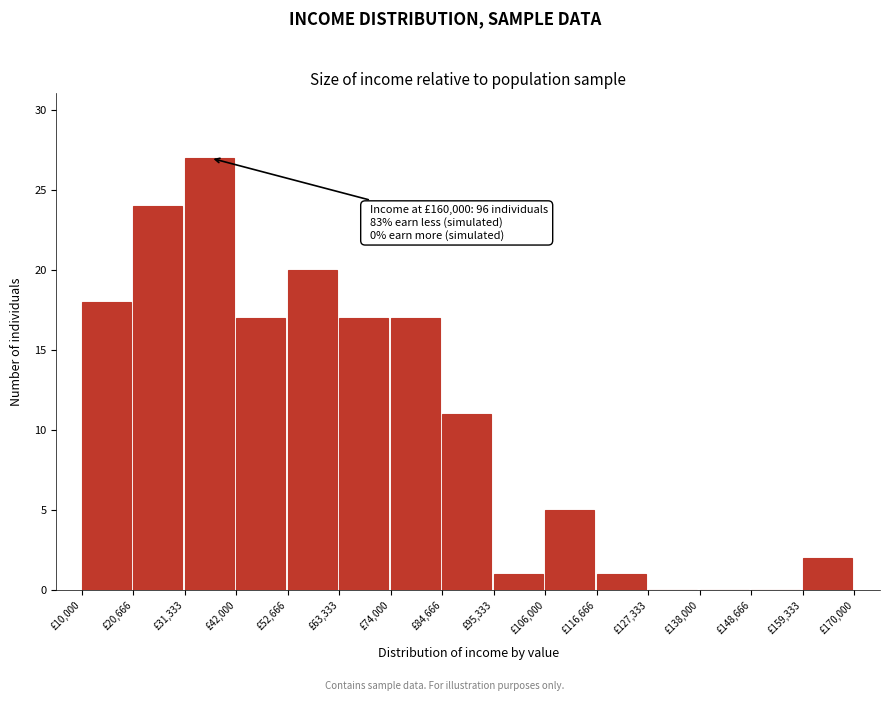

Over which range of the x-axis is the bar tallest?

32000 to 42000